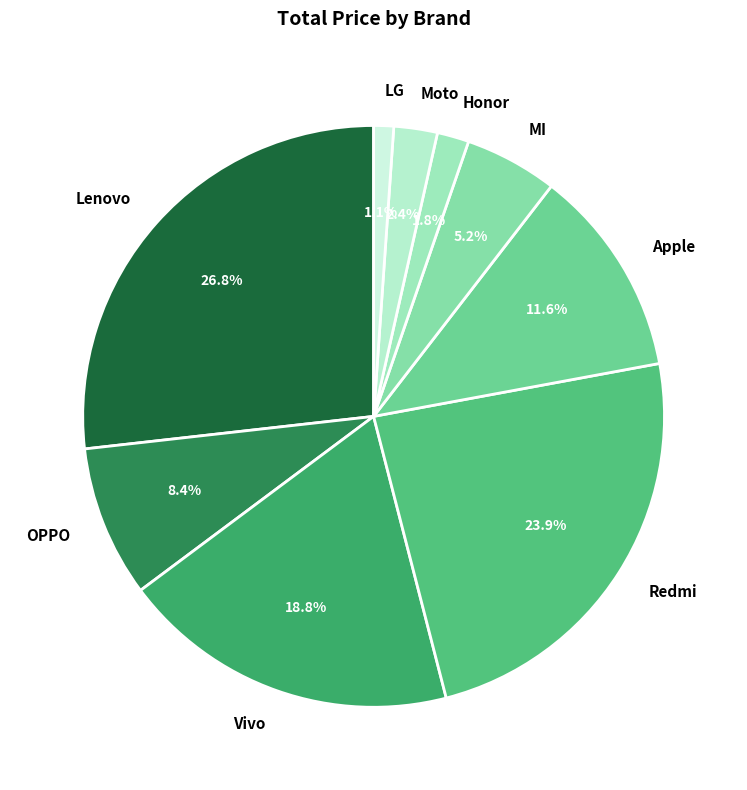

Count the number of slices in the pie.

9